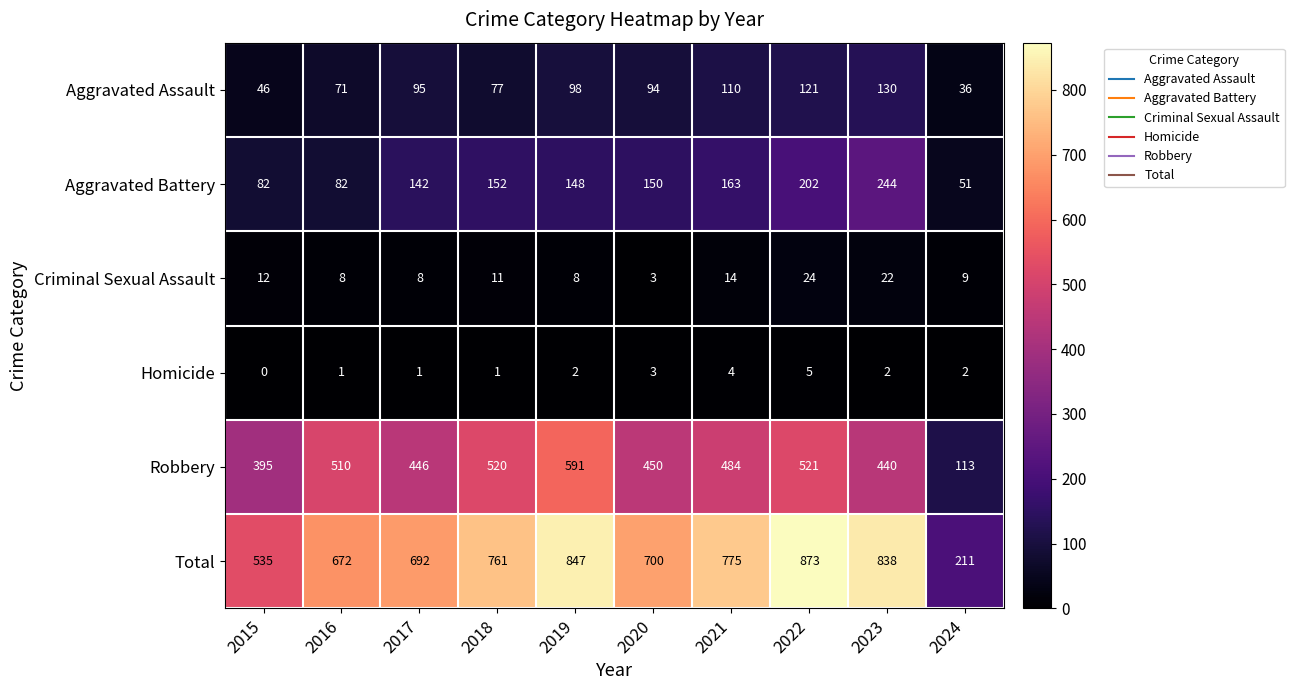

What is the difference between the highest and lowest values at 2022?

868